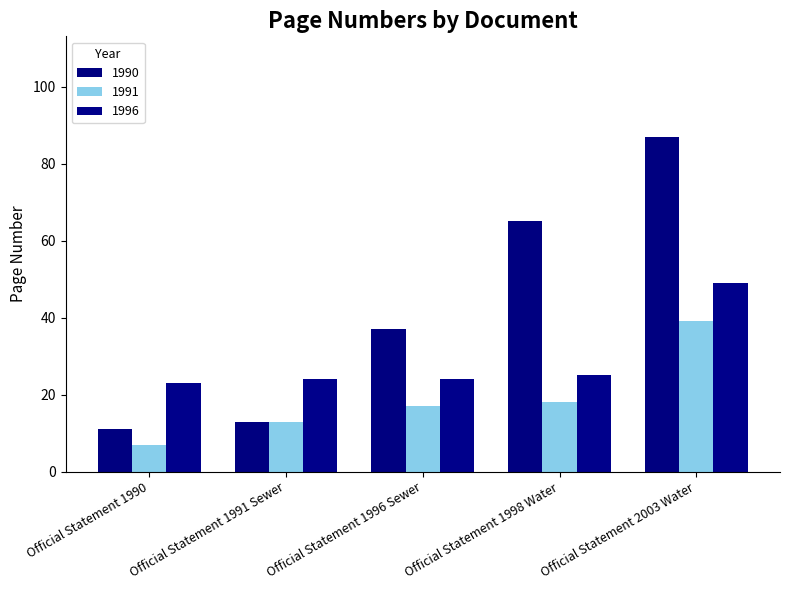

At which category is the sum across all series the highest?

Official Statement 2003 Water